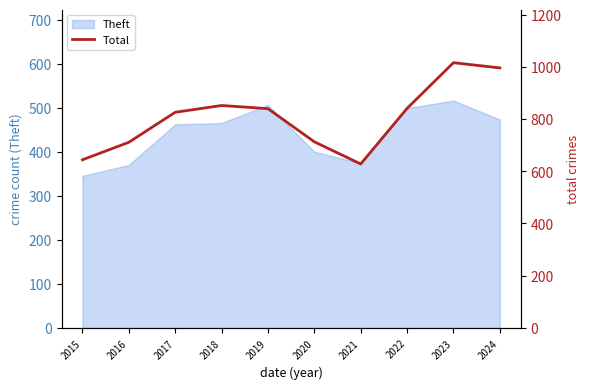

Reading right to left, what are all the values shown in this chart?

2024=996	2023=1016	2022=841	2021=628	2020=713	2019=840	2018=852	2017=826	2016=711	2015=644